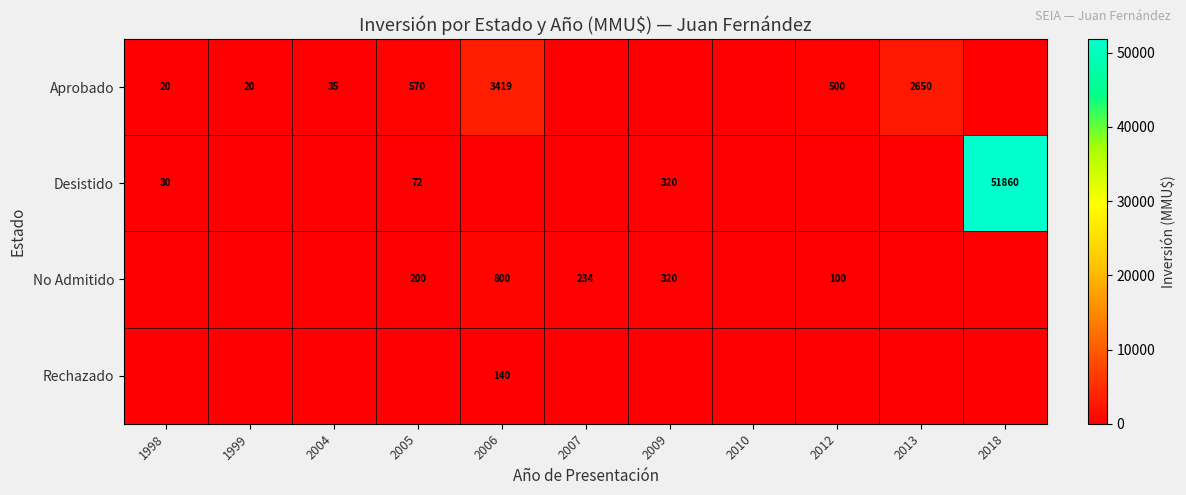

The Desistido series shows 51860 at 2018. True or false?

True